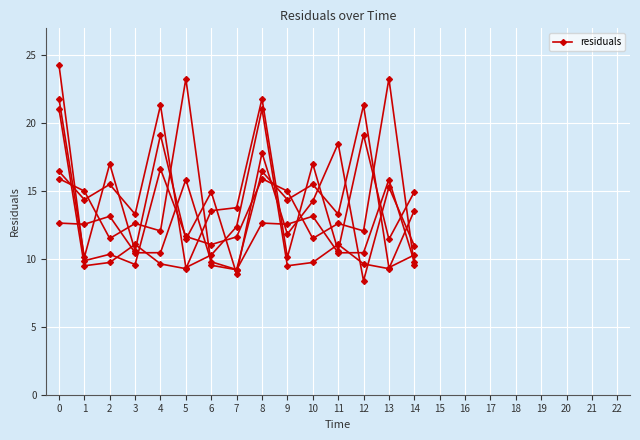

Reading right to left, transcribe all the data shown in this chart.

9.5	23.3	12.1	12.6	11.5	15.0	15.9	11.6	11.1	11.7	16.6	9.6	10.3	9.9	24.3